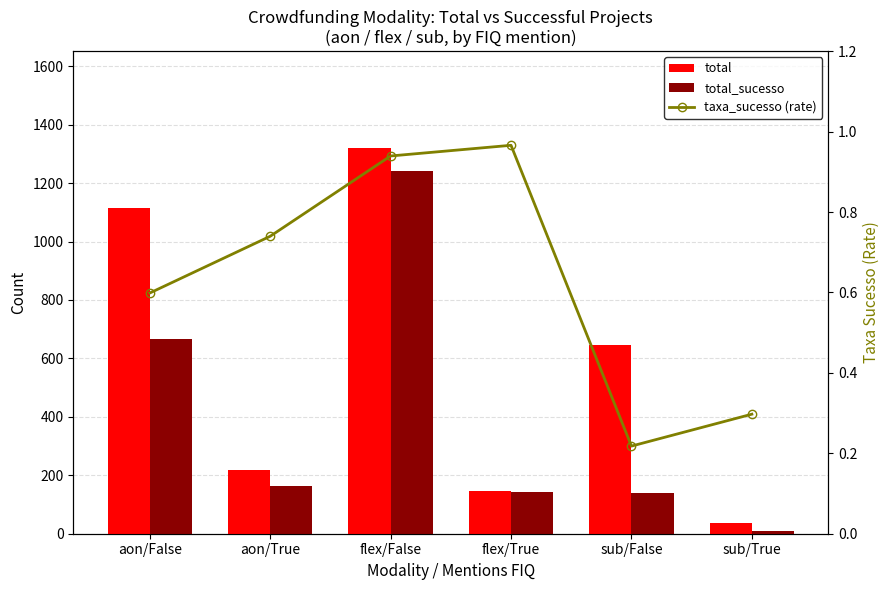

How many values in the total_sucesso series exceed 162?

2